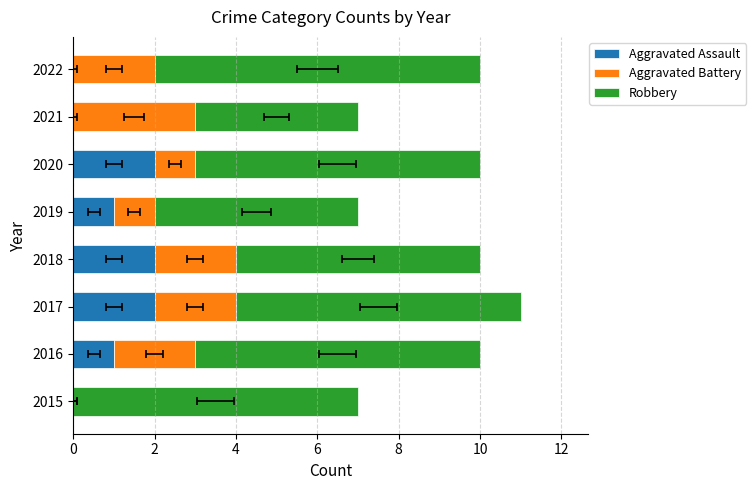

How many bars are there in each group?

3